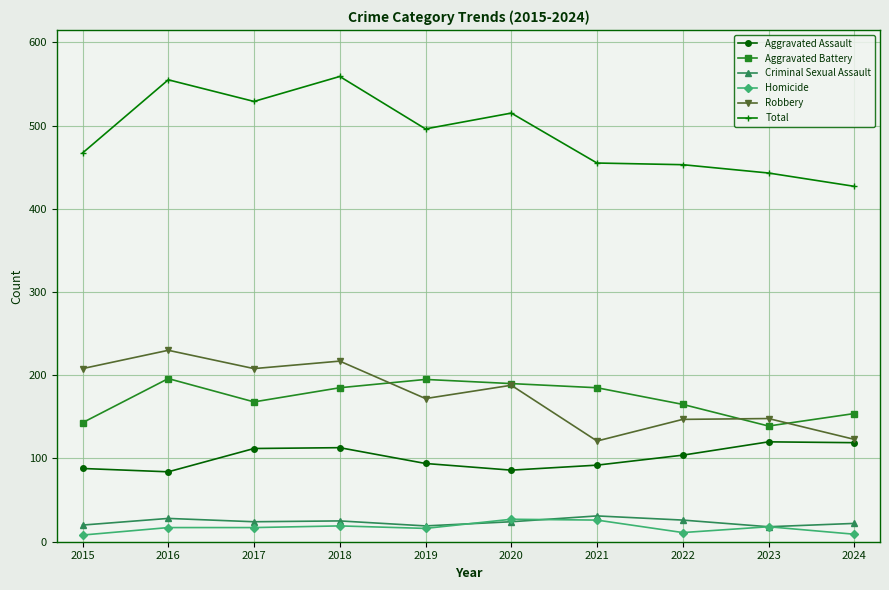

At how many categories does at least one series exceed 213?

10